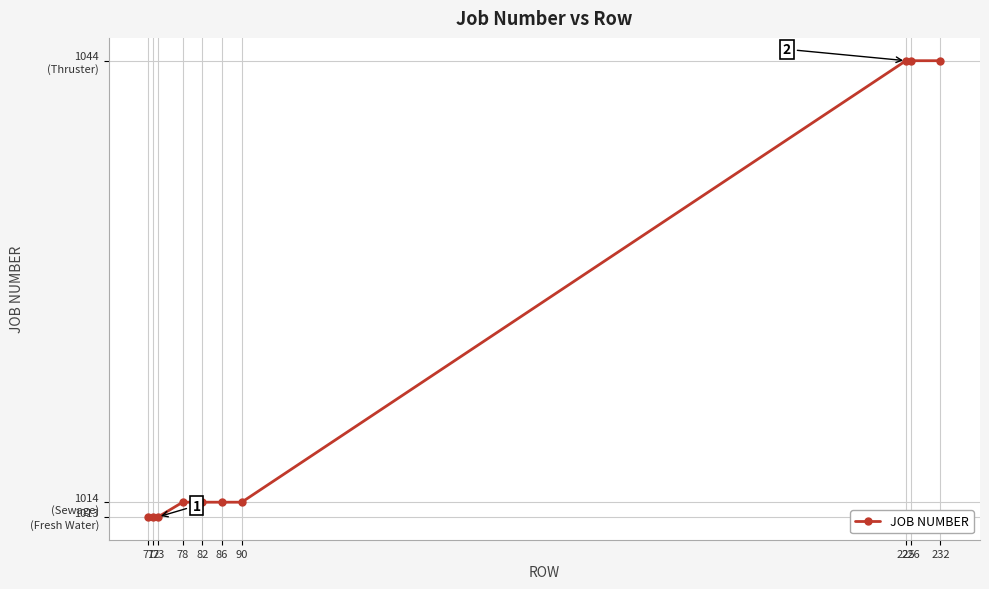

What is the value of the 4th point from the left?

1014